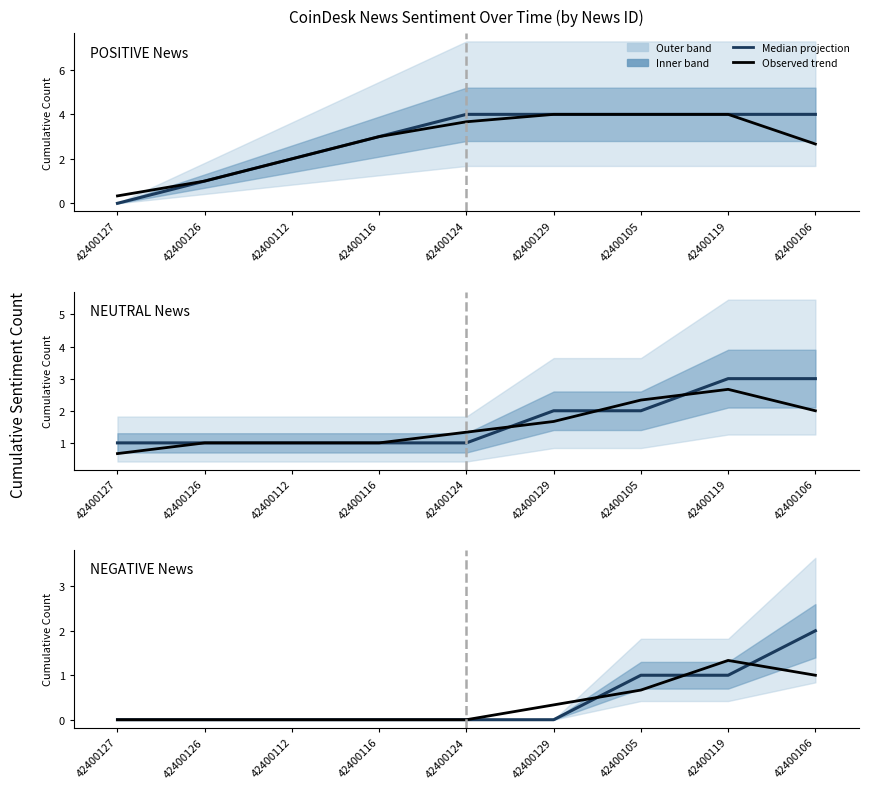

Which series ends up on top after the final intersection of Median projection and Observed trend?

Median projection